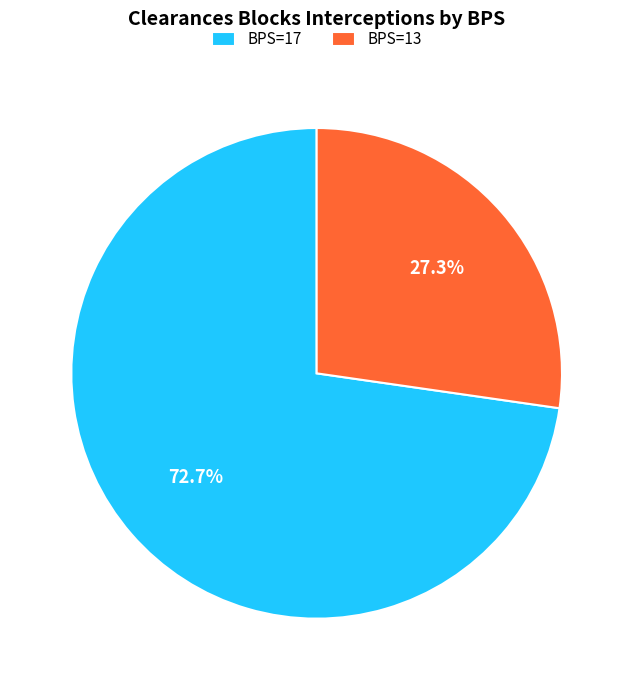

What is the smallest slice in the pie chart?

BPS=13